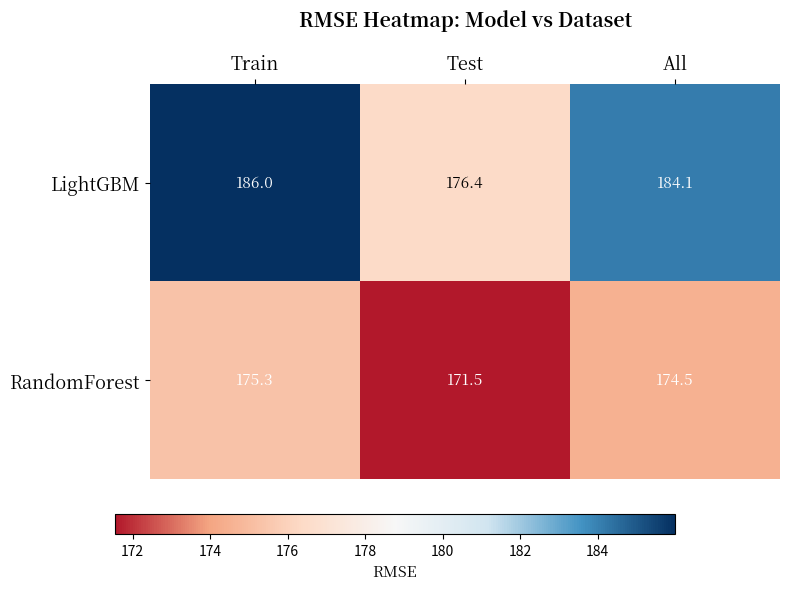

The LightGBM series shows 176.4 at Test. True or false?

True